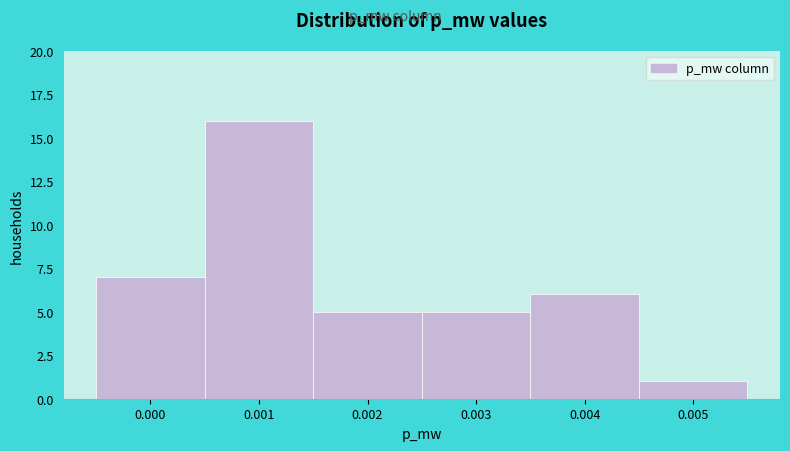

Reading left to right, transcribe all the data shown in this chart.

0.000=7	0.001=16	0.002=5	0.003=5	0.004=6	0.005=1